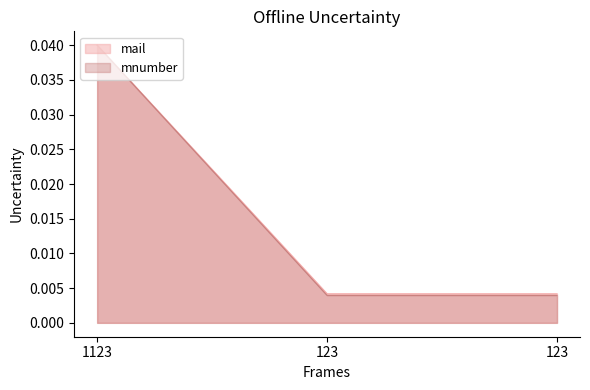

The mail series shows 0.0 at 123. True or false?

True